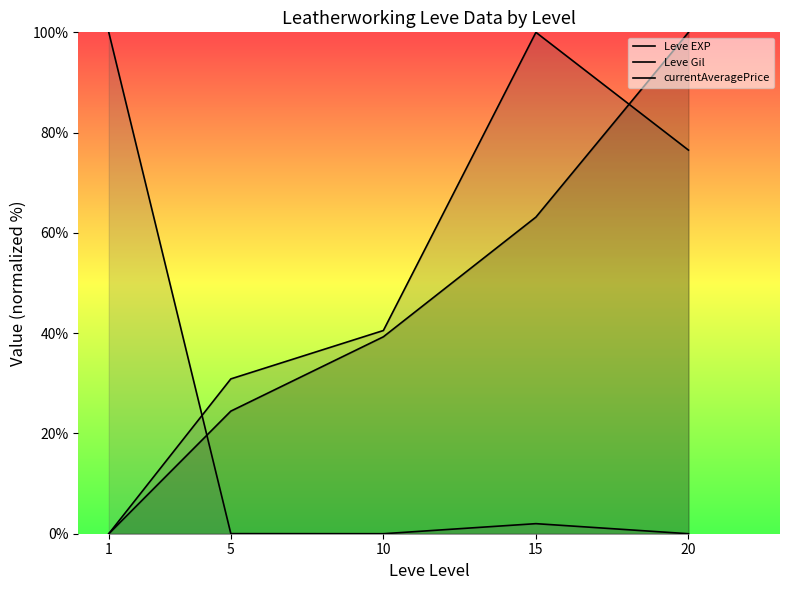

Where is Leve Gil nearest to the value 50?

10